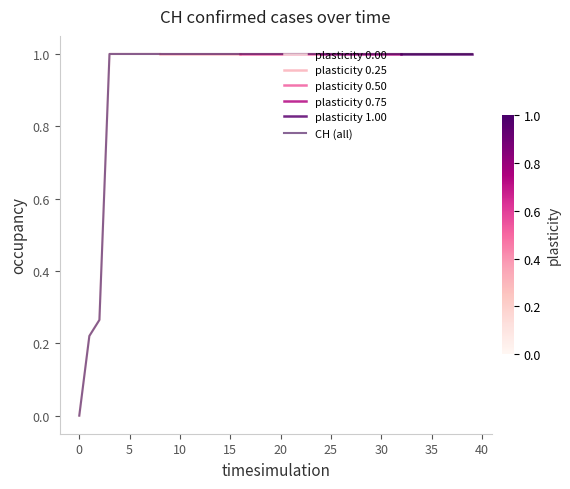

What is the average value?

0.9